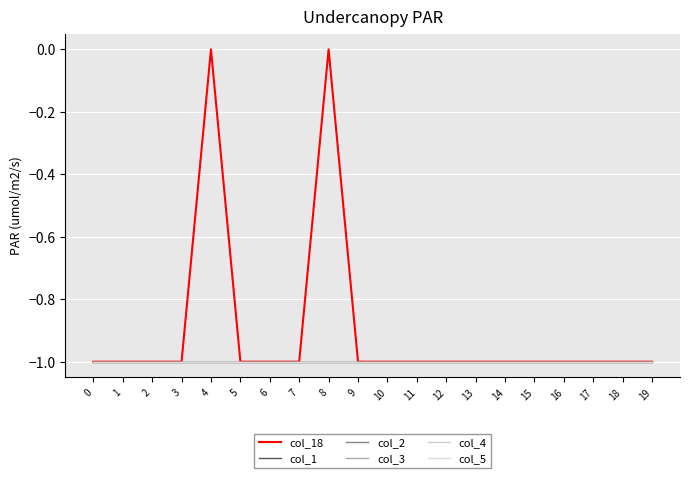

True or false: col_3 and col_2 intersect in this chart.

False